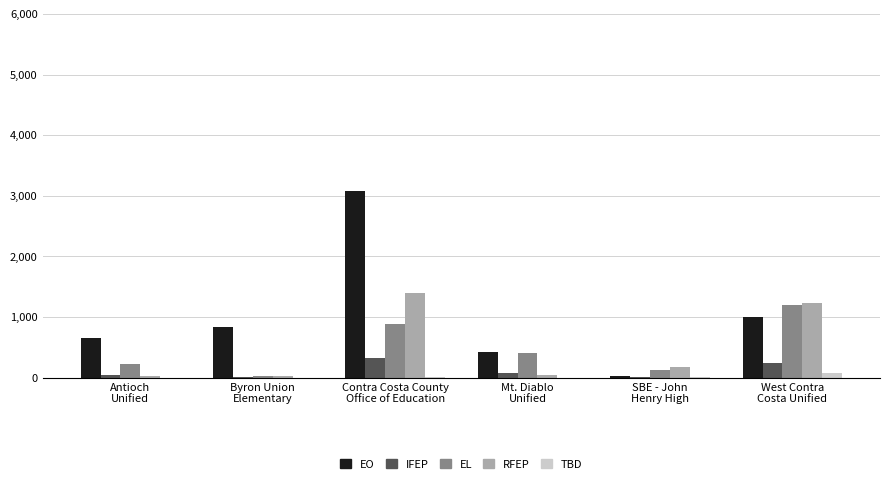

What is the maximum value shown in the chart?

3074